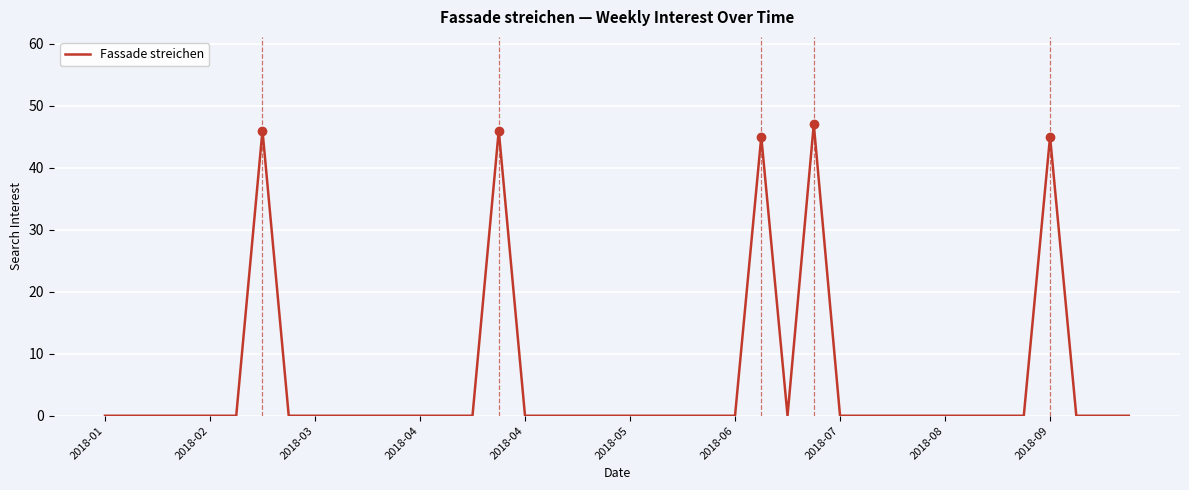

What is the maximum value shown in the chart?

47